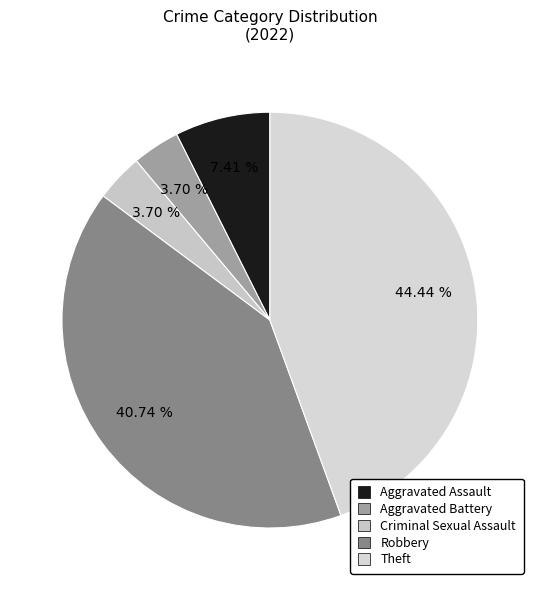

Is the sum of Aggravated Assault and Criminal Sexual Assault greater than half?

No